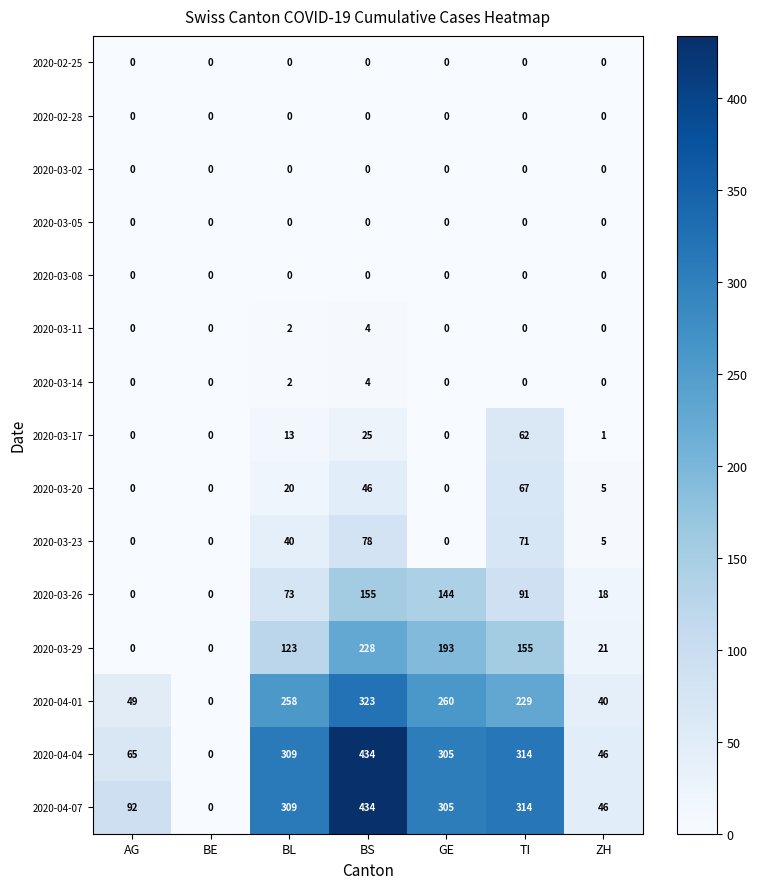

What is the difference between the 2020-03-11 values at BS and ZH?

4